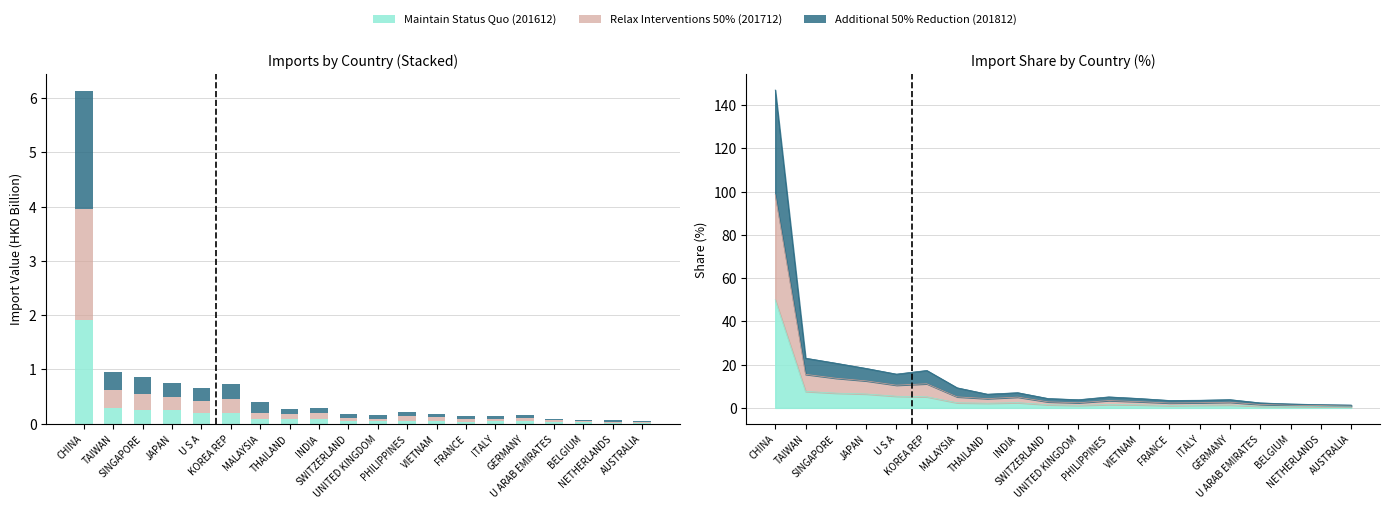

Between U S A and INDIA, which series saw the biggest shift?

201612